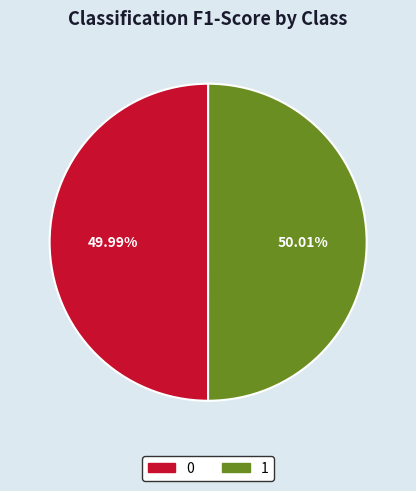

To the nearest percent, what portion does 0 represent?

50%